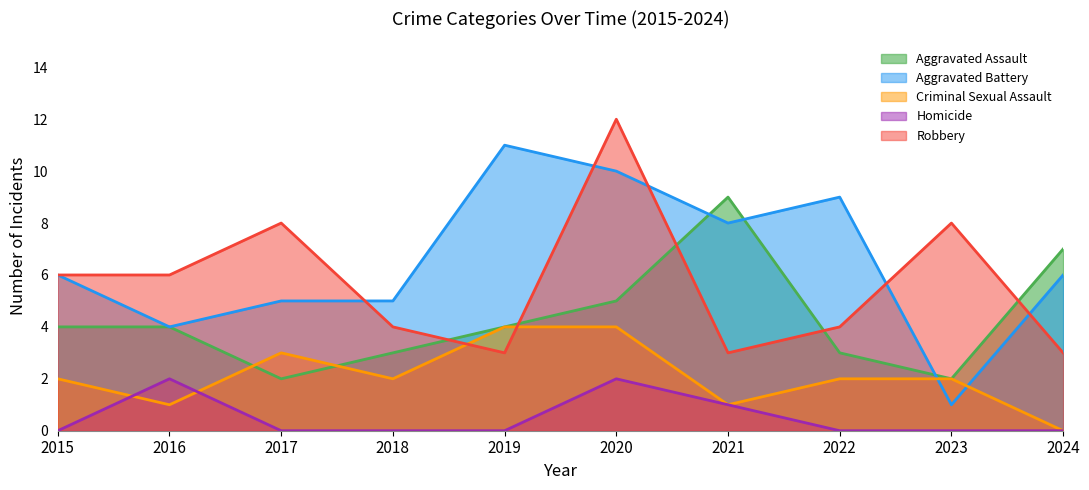

Where do Aggravated Assault and Aggravated Battery first cross each other?

2020 and 2021